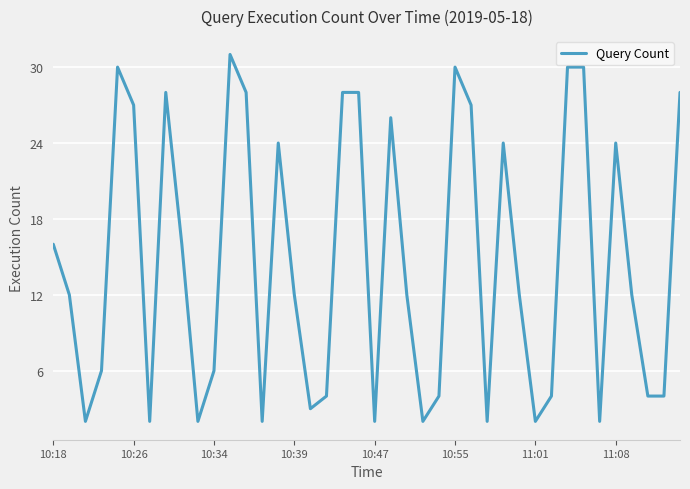

True or false: there are more than 0 points higher than both neighbors.

True